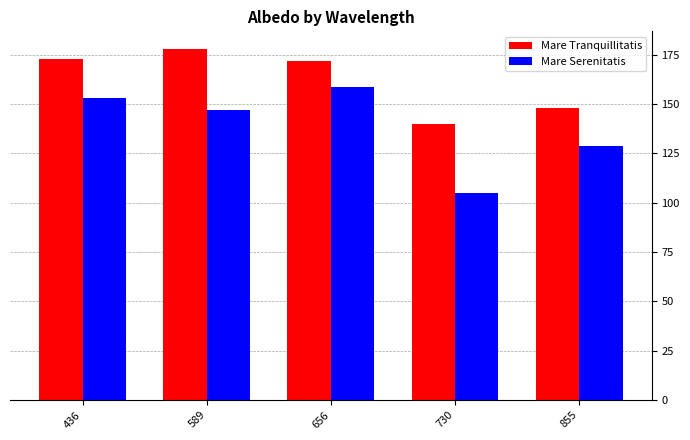

Reading left to right, extract all data points from this chart.

Mare Tranquillitatis: 173.0	178.0	172.0	140.0	148.0
Mare Serenitatis: 153.0	147.0	158.5	105.0	129.0